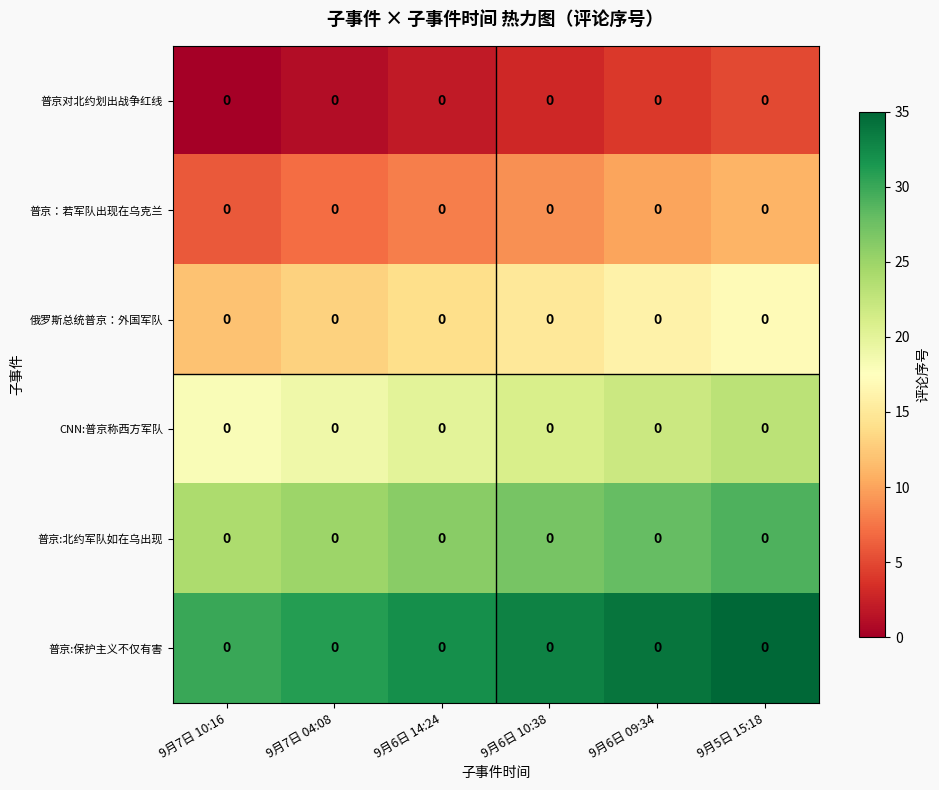

What is the greatest value displayed?

35